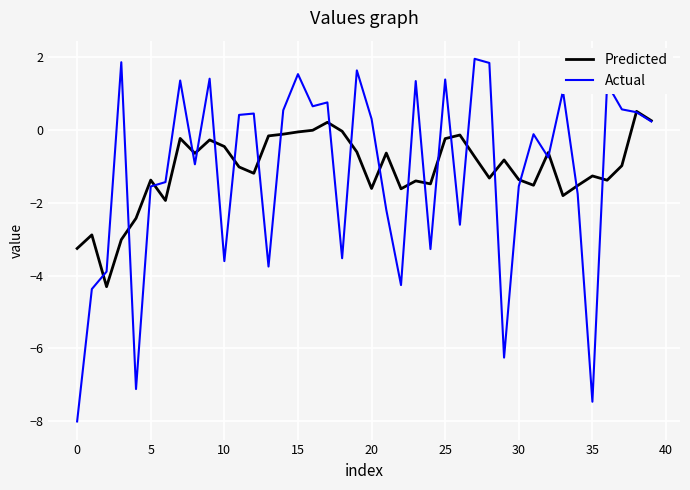

True or false: Predicted and Actual cross at least once.

True